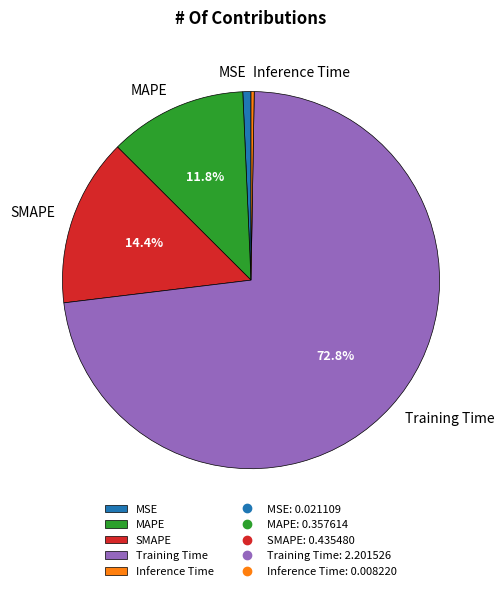

What is the largest slice in the pie chart?

Training Time